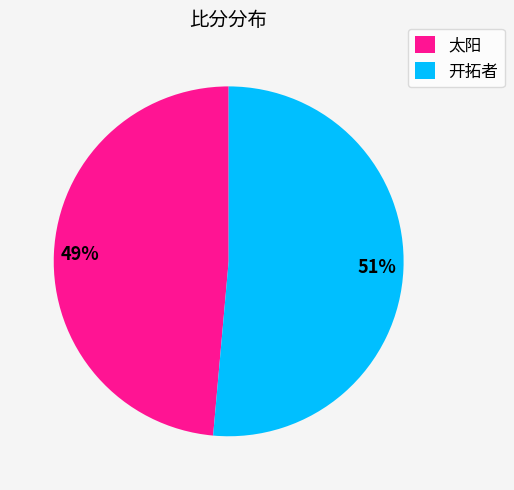

To the nearest percent, what is the combined percentage of 开拓者 and 太阳?

100%